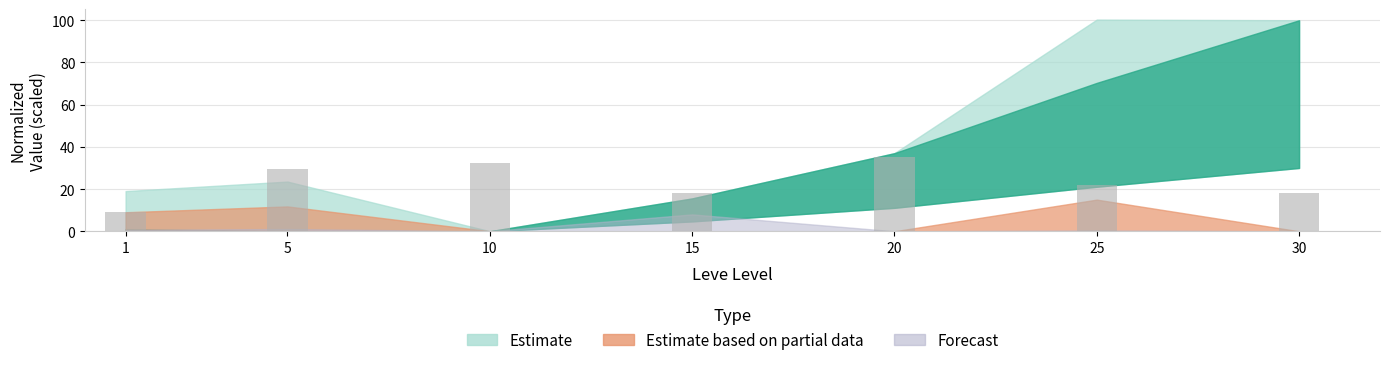

What is the greatest value displayed?

35.0